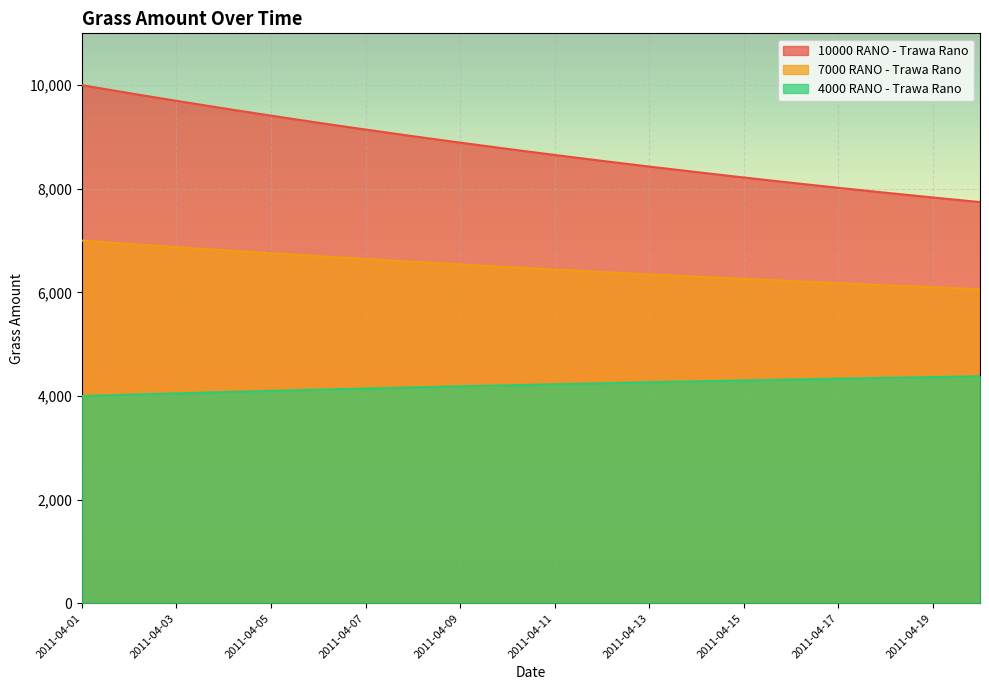

The 7000 RANO - Trawa Rano series shows 6063 at 2011-04-20. True or false?

True